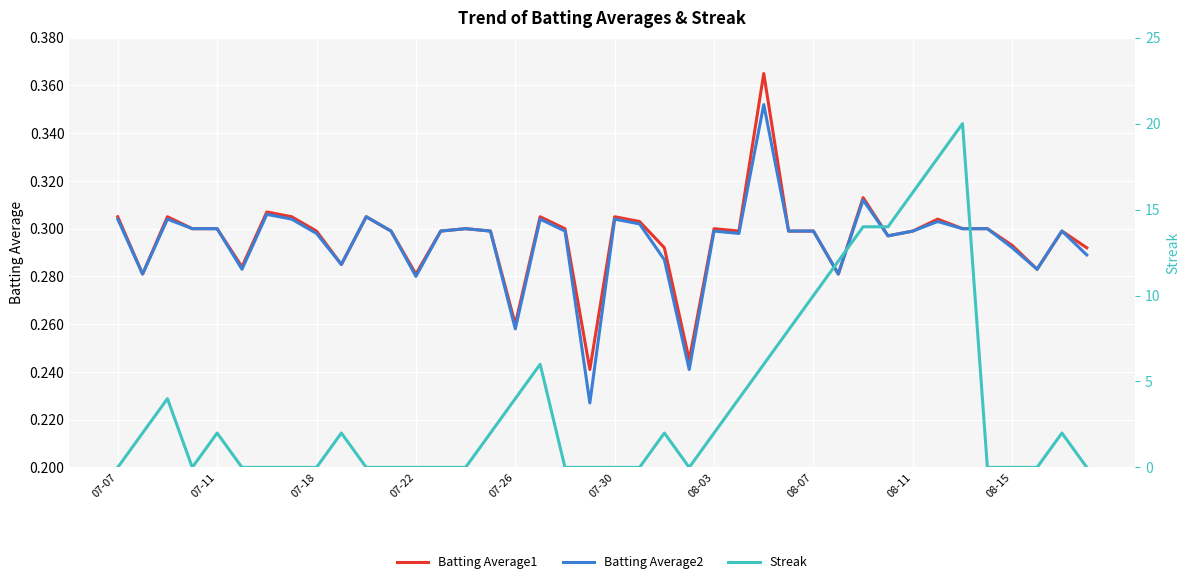

Reading right to left, transcribe all the data shown in this chart.

Batting Average1: 0.3	0.3	0.3	0.3	0.3	0.3	0.3	0.3	0.3	0.3	0.3	0.3	0.3	0.4	0.3	0.3	0.2	0.3	0.3	0.3	0.2	0.3	0.3	0.3	0.3	0.3	0.3	0.3	0.3	0.3	0.3	0.3	0.3	0.3	0.3	0.3	0.3	0.3	0.3	0.3
Batting Average2: 0.3	0.3	0.3	0.3	0.3	0.3	0.3	0.3	0.3	0.3	0.3	0.3	0.3	0.4	0.3	0.3	0.2	0.3	0.3	0.3	0.2	0.3	0.3	0.3	0.3	0.3	0.3	0.3	0.3	0.3	0.3	0.3	0.3	0.3	0.3	0.3	0.3	0.3	0.3	0.3
Streak: 0.0	2.0	0.0	0.0	0.0	20.0	18.0	16.0	14.0	14.0	12.0	10.0	8.0	6.0	4.0	2.0	0.0	2.0	0.0	0.0	0.0	0.0	6.0	4.0	2.0	0.0	0.0	0.0	0.0	0.0	2.0	0.0	0.0	0.0	0.0	2.0	0.0	4.0	2.0	0.0